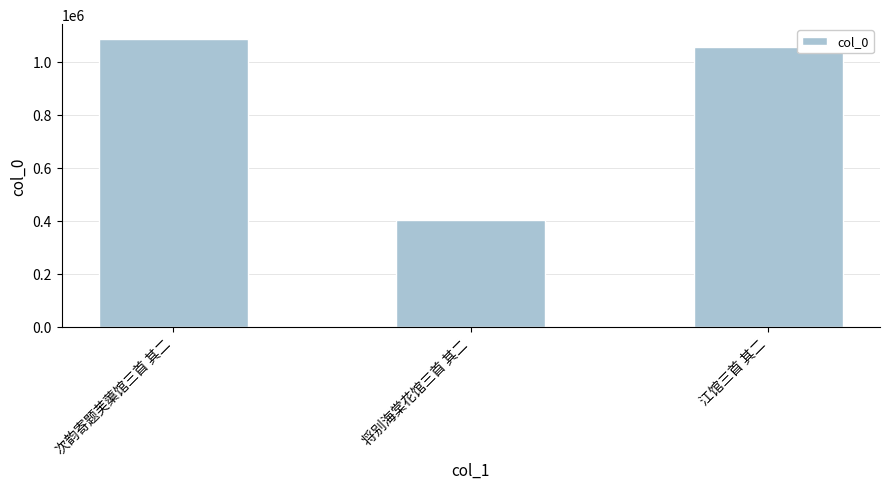

Is it true that the value at 次韵寄题芙蕖馆三首 其二 is 327242?

False